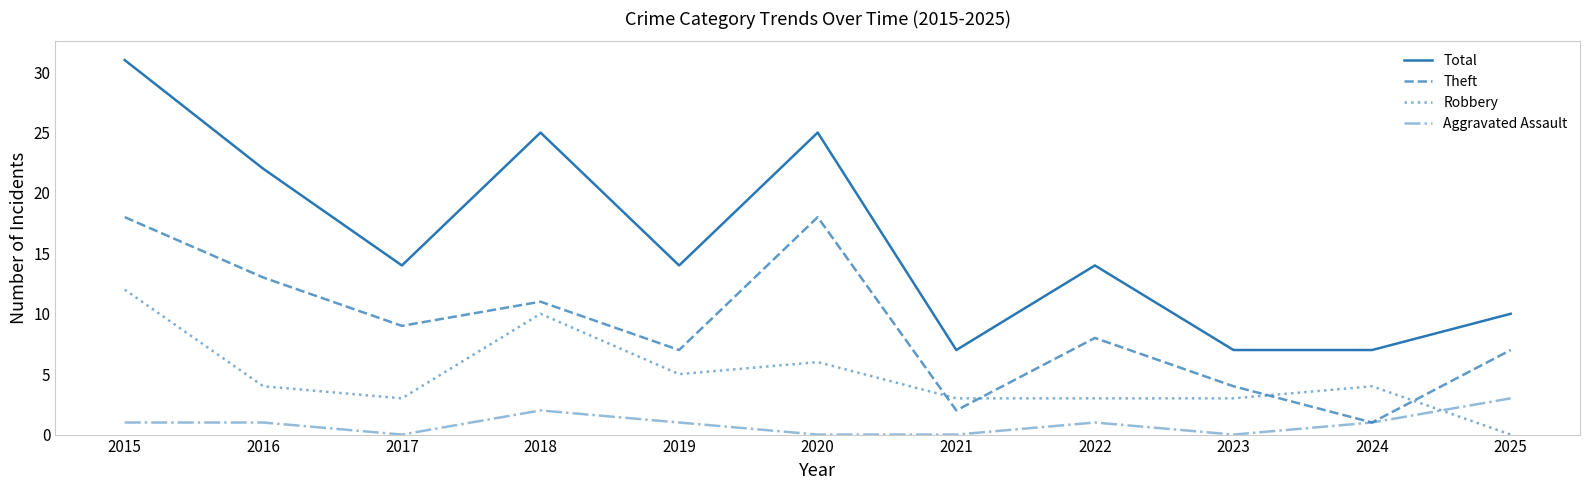

Is it true that Robbery equals 10 at 2018?

True